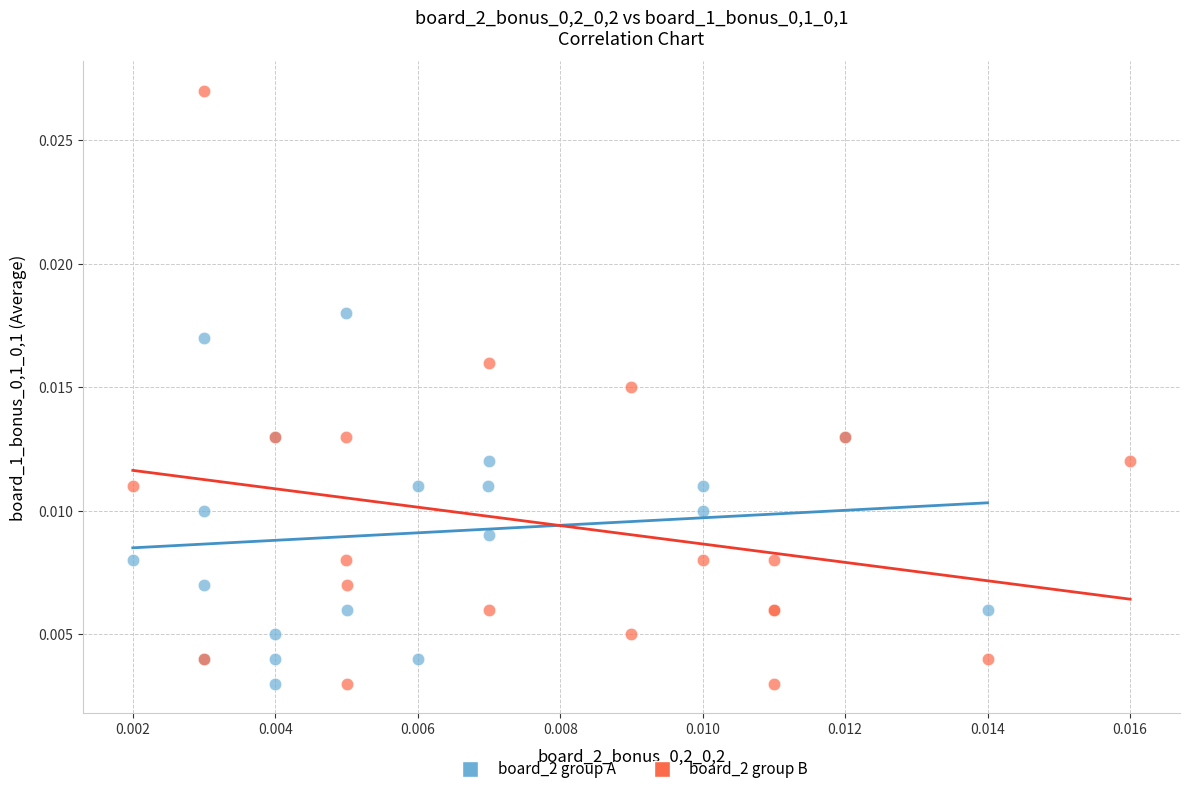

Which series has the largest Y range (max minus min)?

board_2 group B